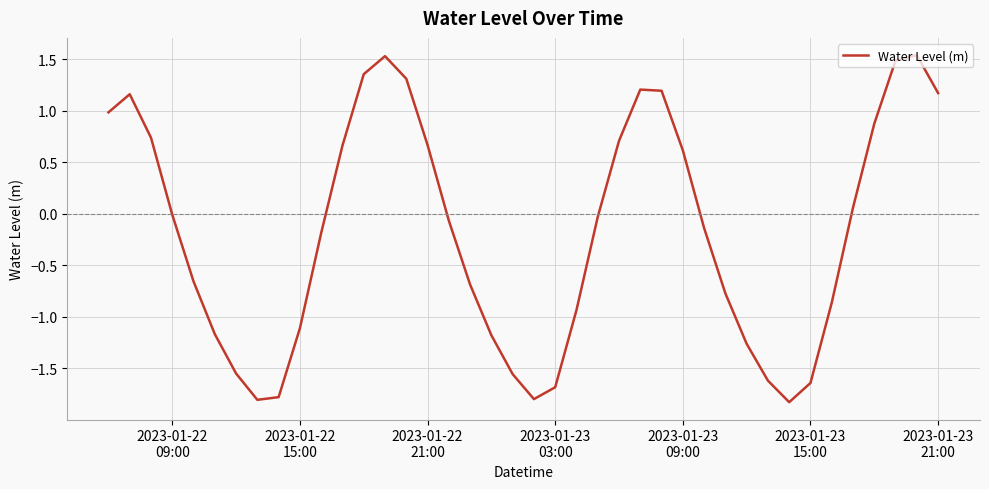

What is the difference between the maximum and minimum values?

3.4